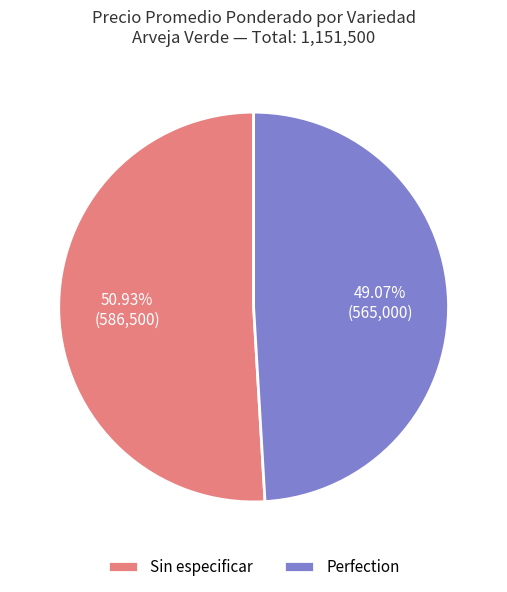

Which slice is the smallest?

Perfection